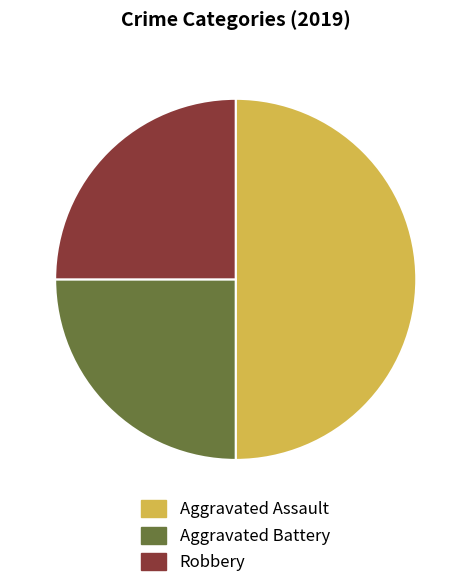

How many slices are in this pie chart?

3